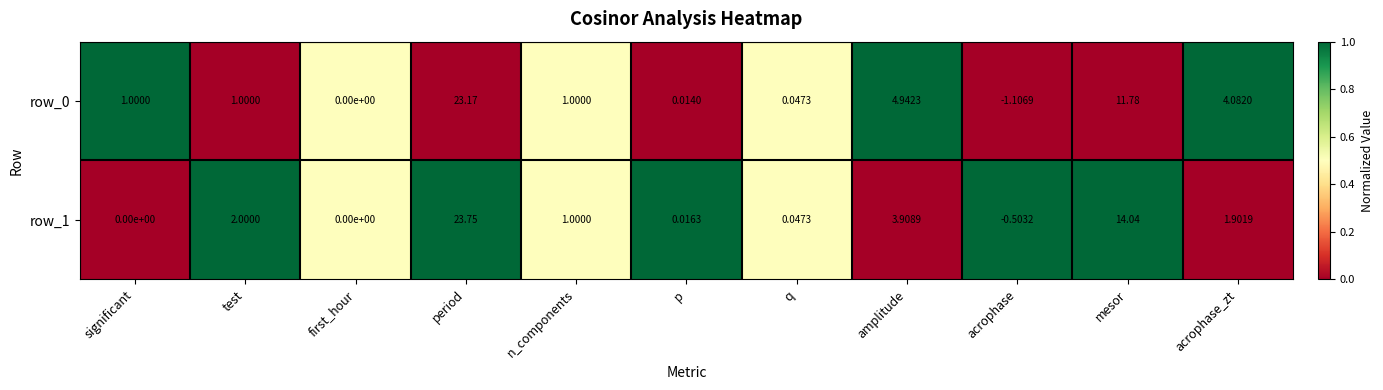

Is the value of row_0 at acrophase greater than the value of row_1 at acrophase?

No